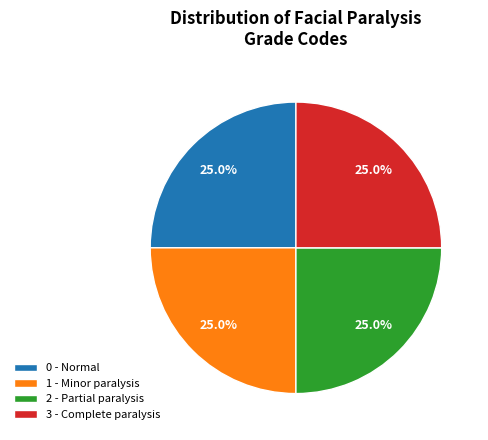

Is 0 - Normal the majority of the pie?

No